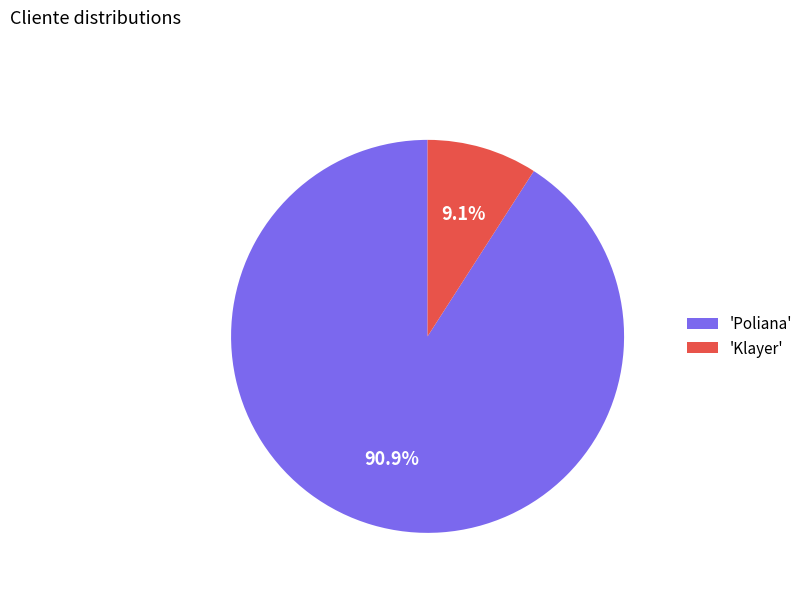

To the nearest percent, what is the difference between the largest and smallest slice percentages?

82%